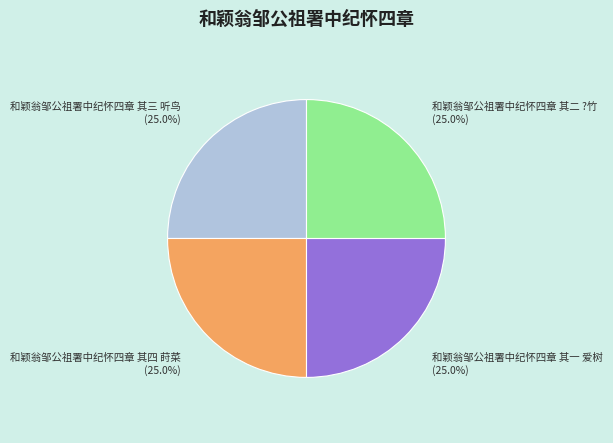

To the nearest percent, what is the combined percentage of 和颖翁邹公祖署中纪怀四章 其一 爱树 and 和颖翁邹公祖署中纪怀四章 其四 莳菜?

50%